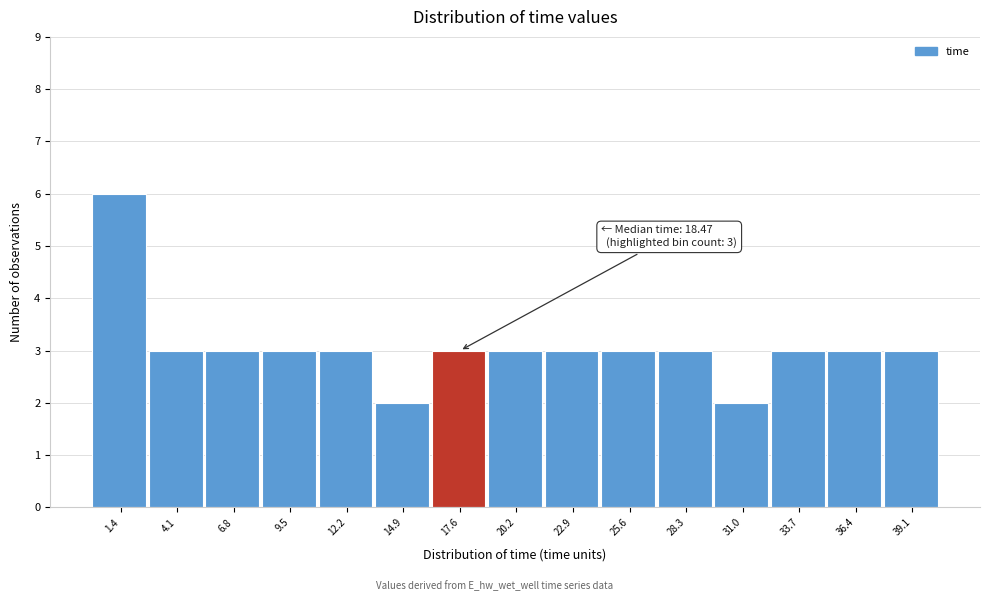

Over which range of the x-axis is the bar tallest?

0.0 to 2.5